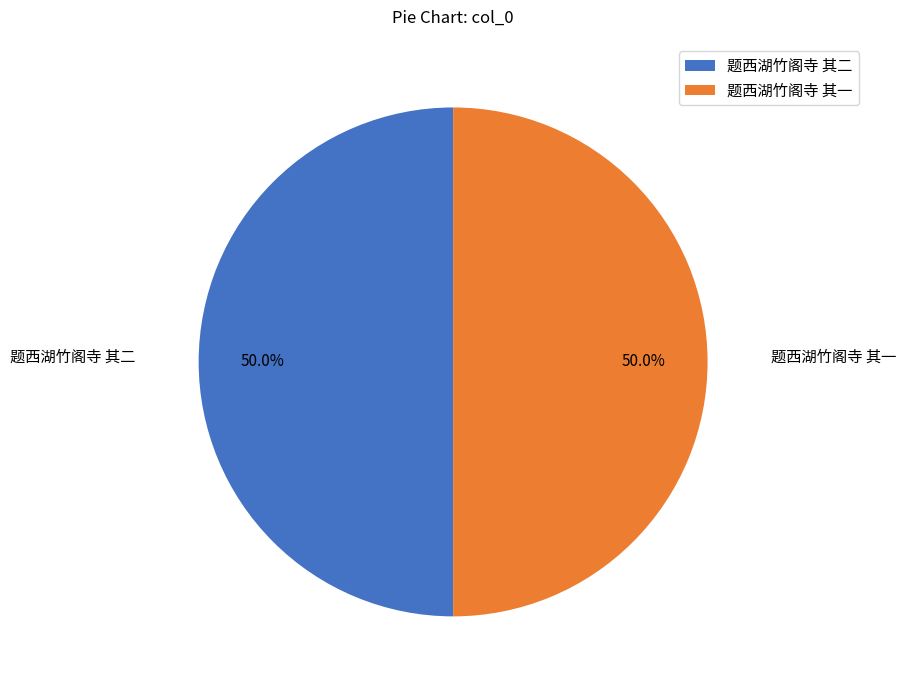

What is the ratio of the value at 题西湖竹阁寺 其一 to the value at 题西湖竹阁寺 其二?

1.0